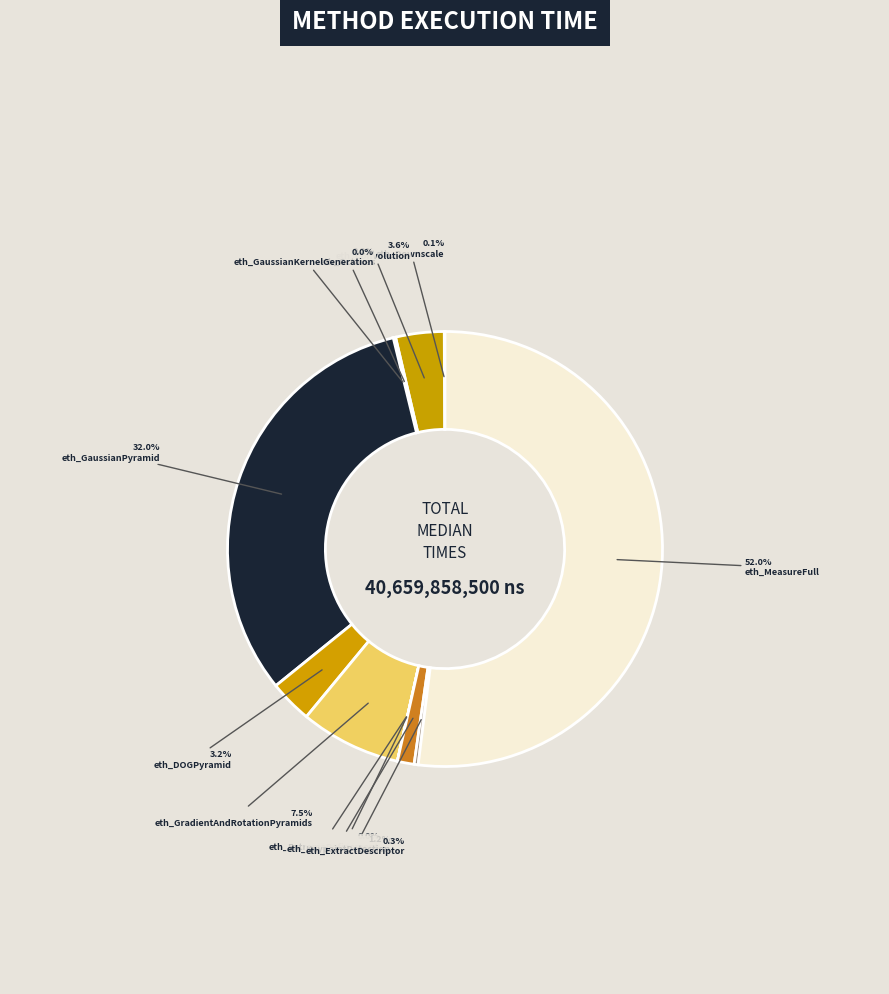

Is it true that eth_ExtremaRefinement is 1% of the pie?

False